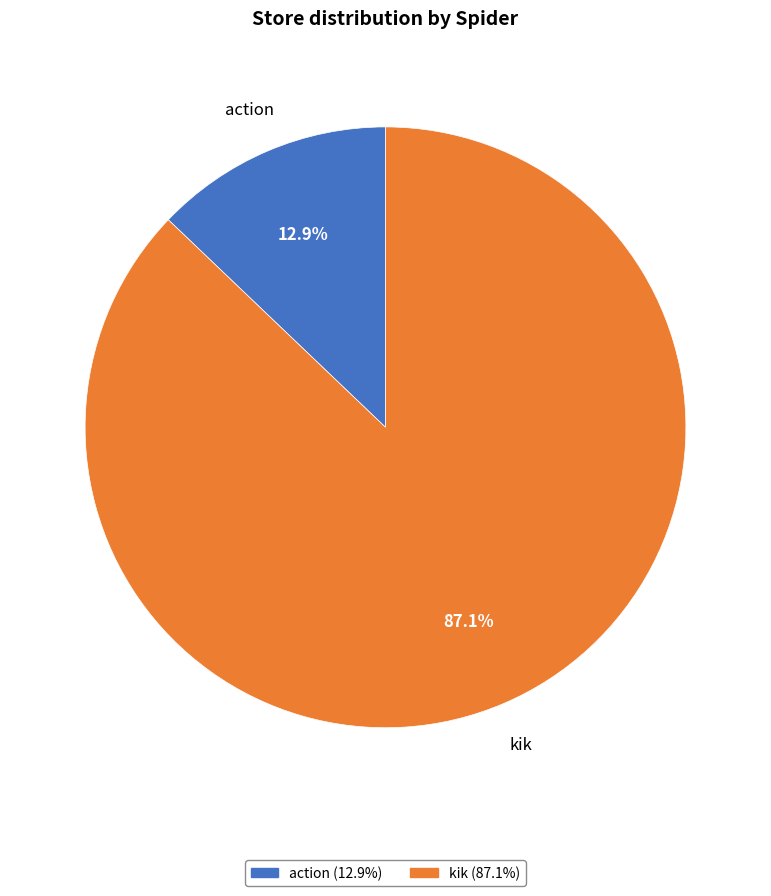

Count the number of slices in the pie.

2